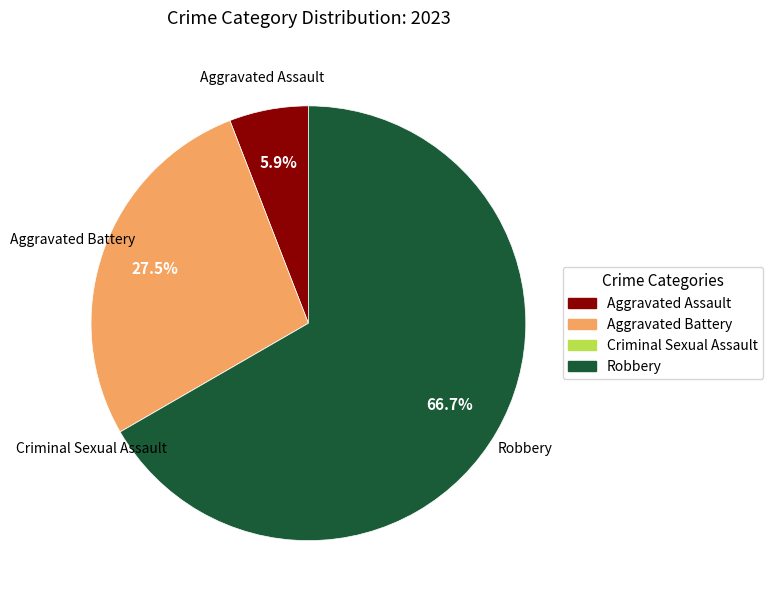

Is Robbery the majority of the pie?

Yes